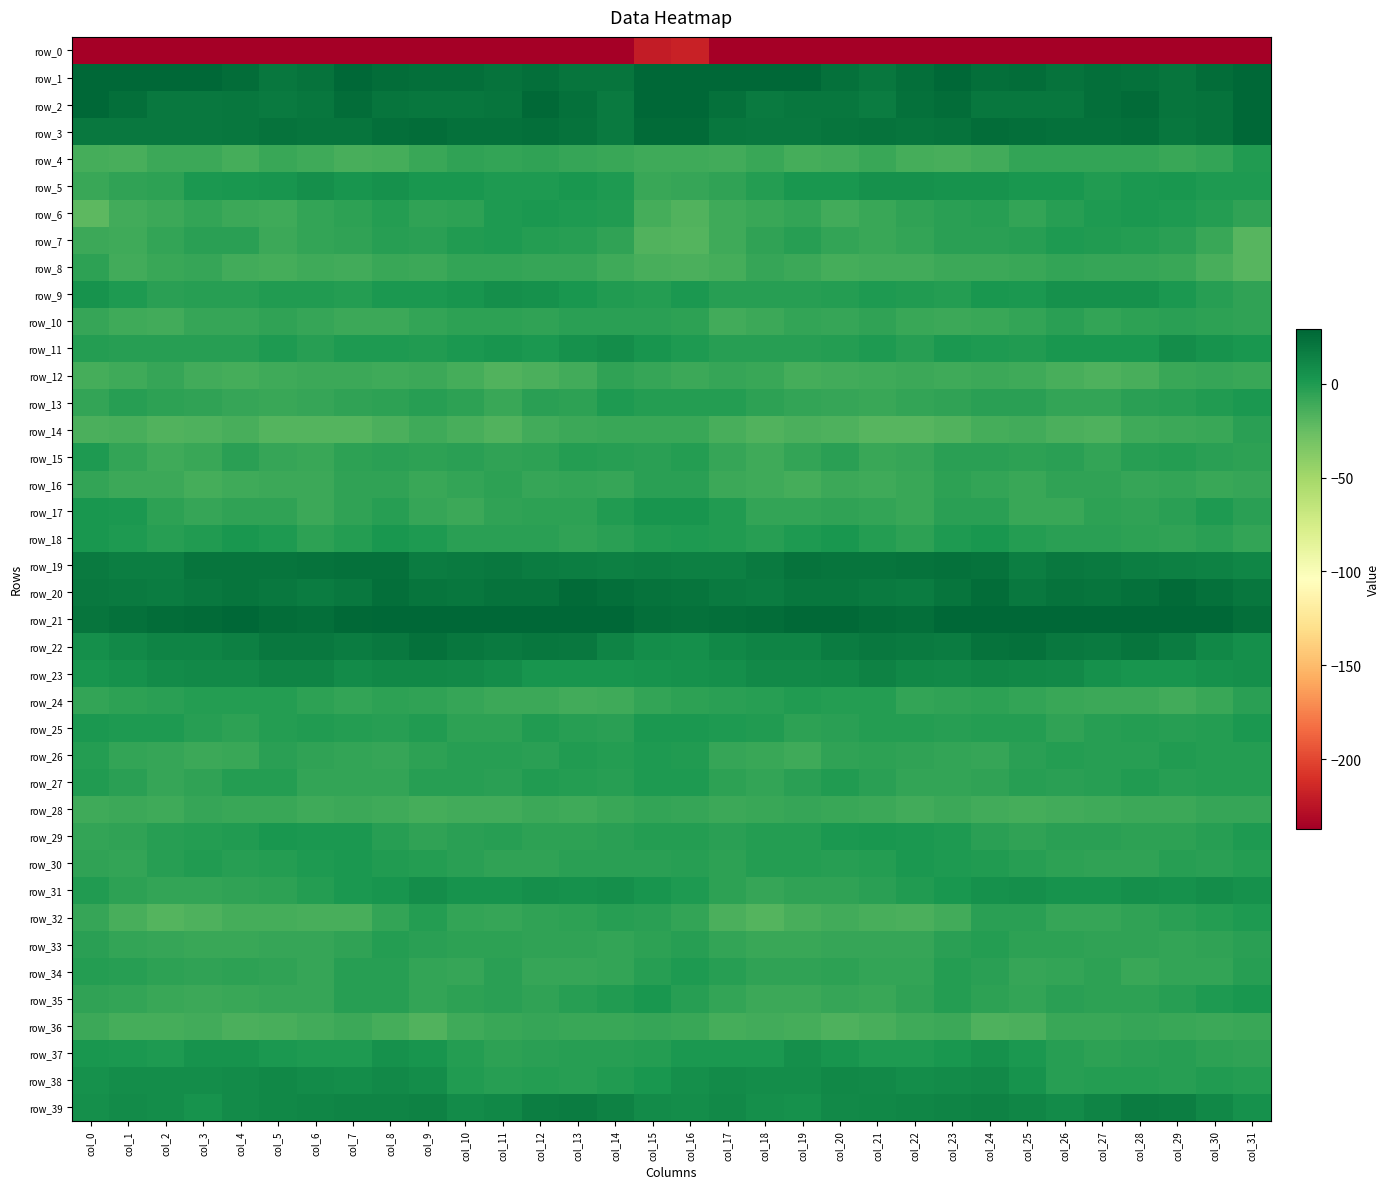

The value of row_17 at col_9 is -12.5. True or false?

False